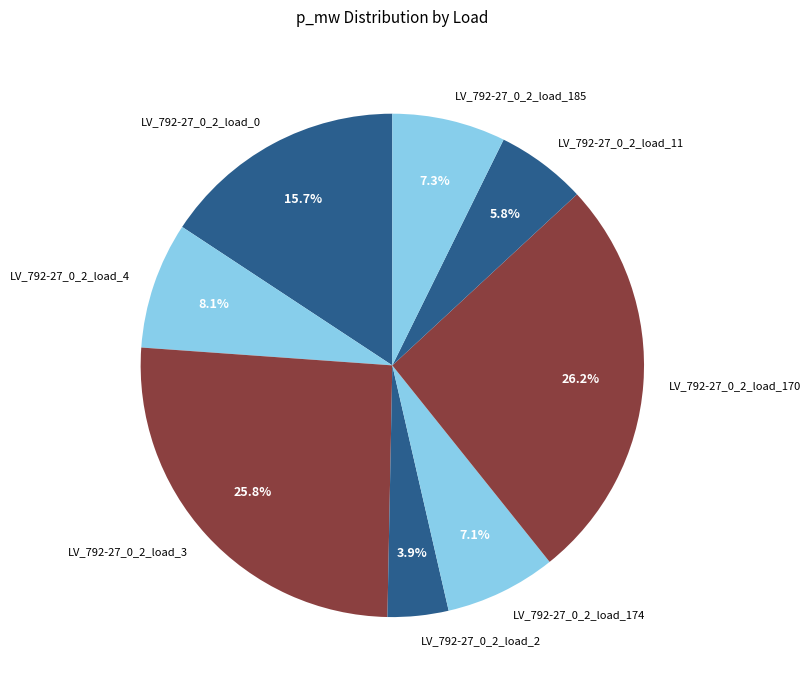

What portion of the pie excludes LV_792-27_0_2_load_170?

73.8%